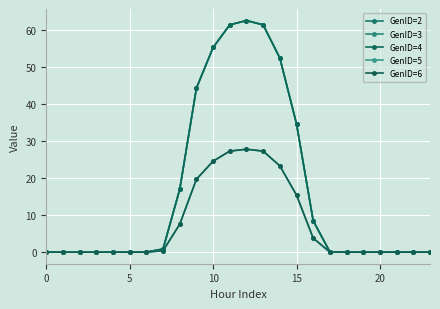

True or false: GenID=2 has more than 0 points higher than both neighbors.

True